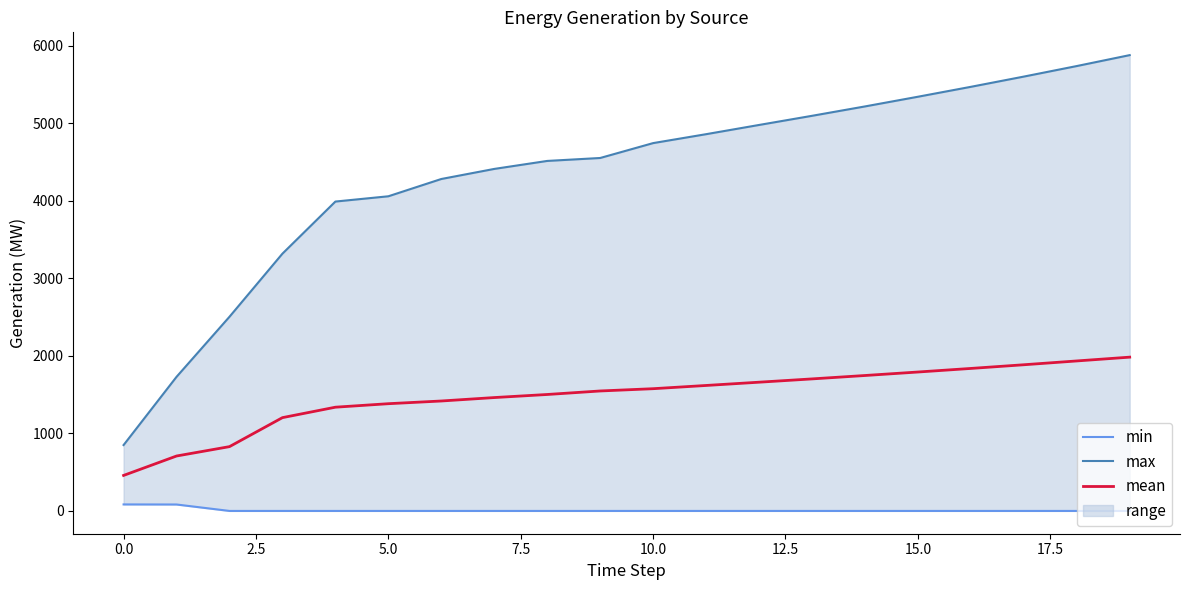

What is the minimum value for mean?

458.0